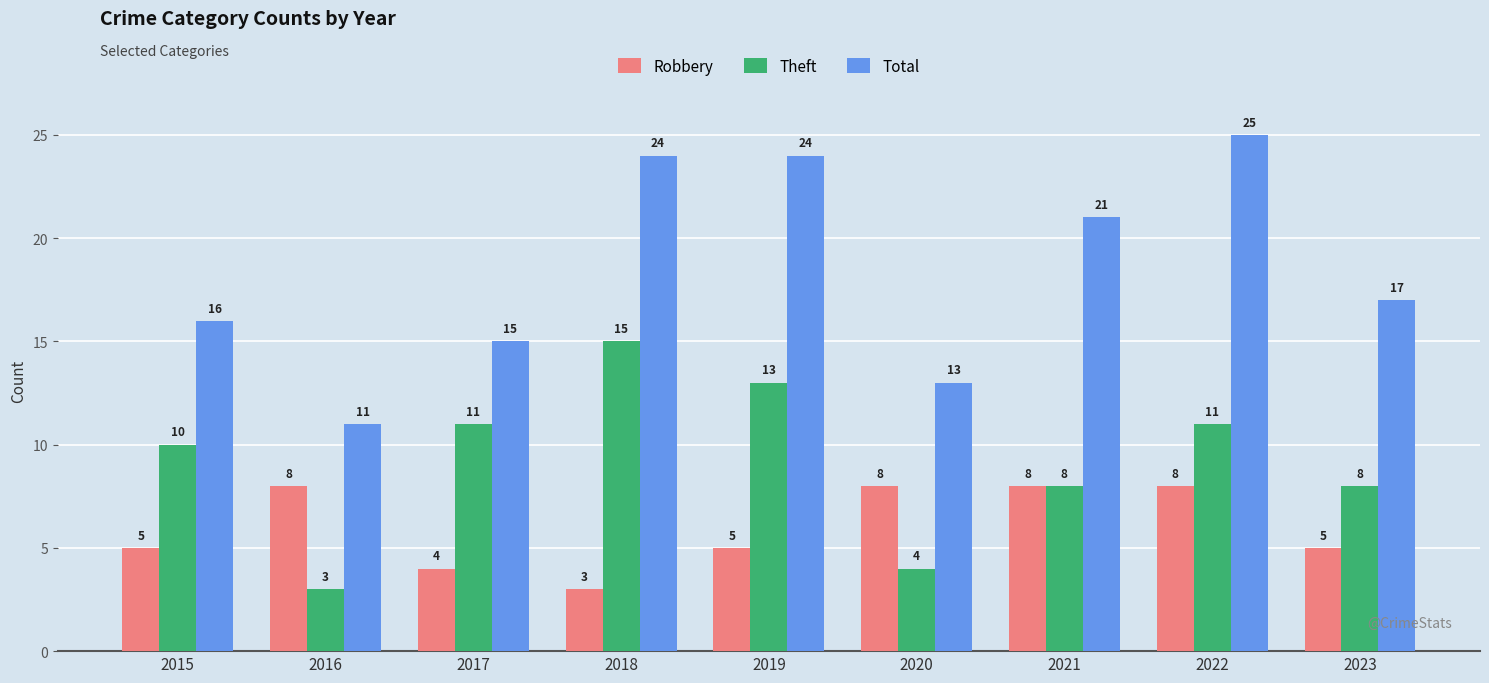

Are the bars grouped side by side (vs. stacked)?

Yes